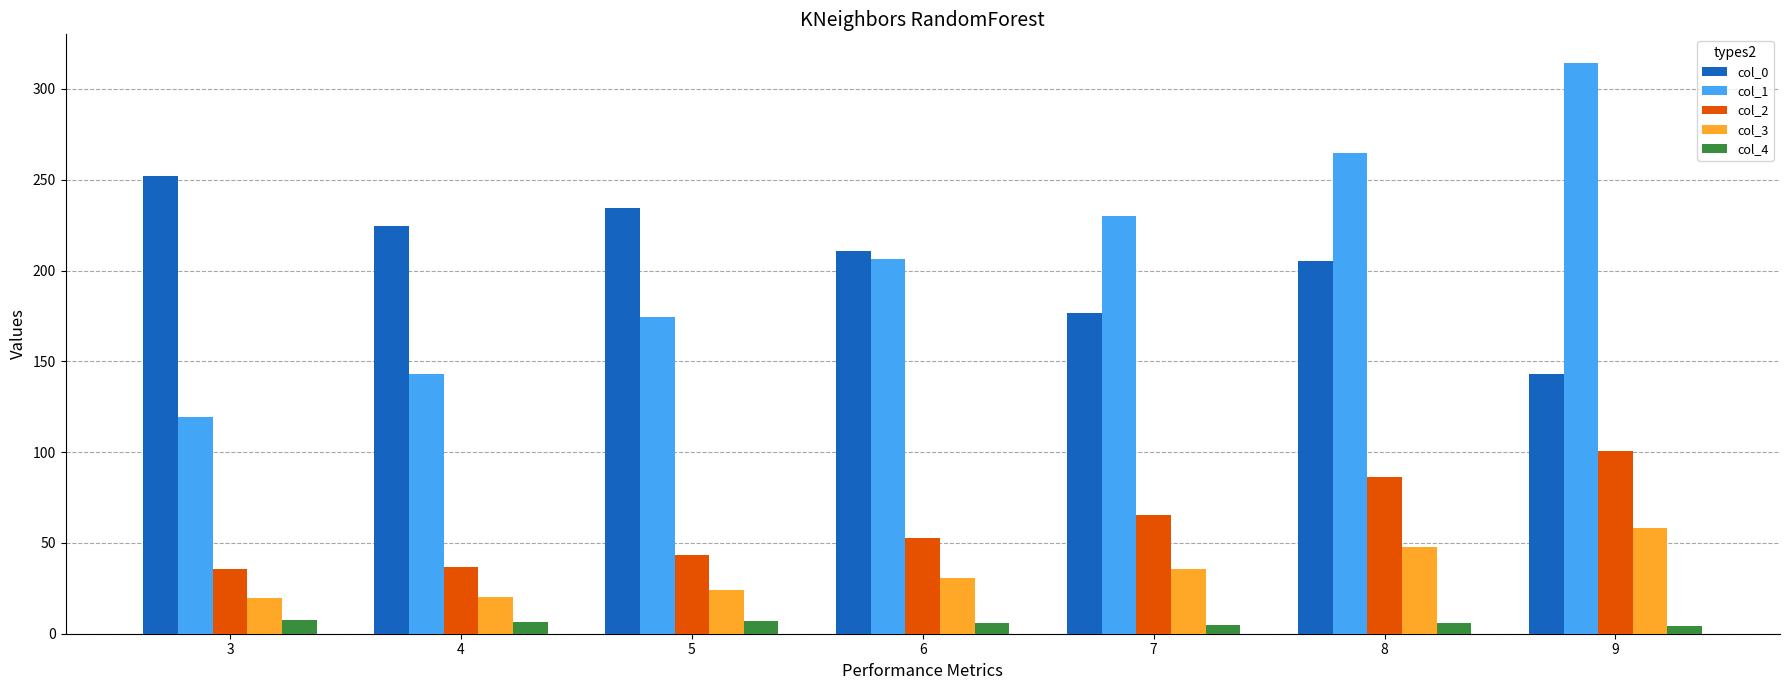

Which series changed the most between 4 and 6?

col_1